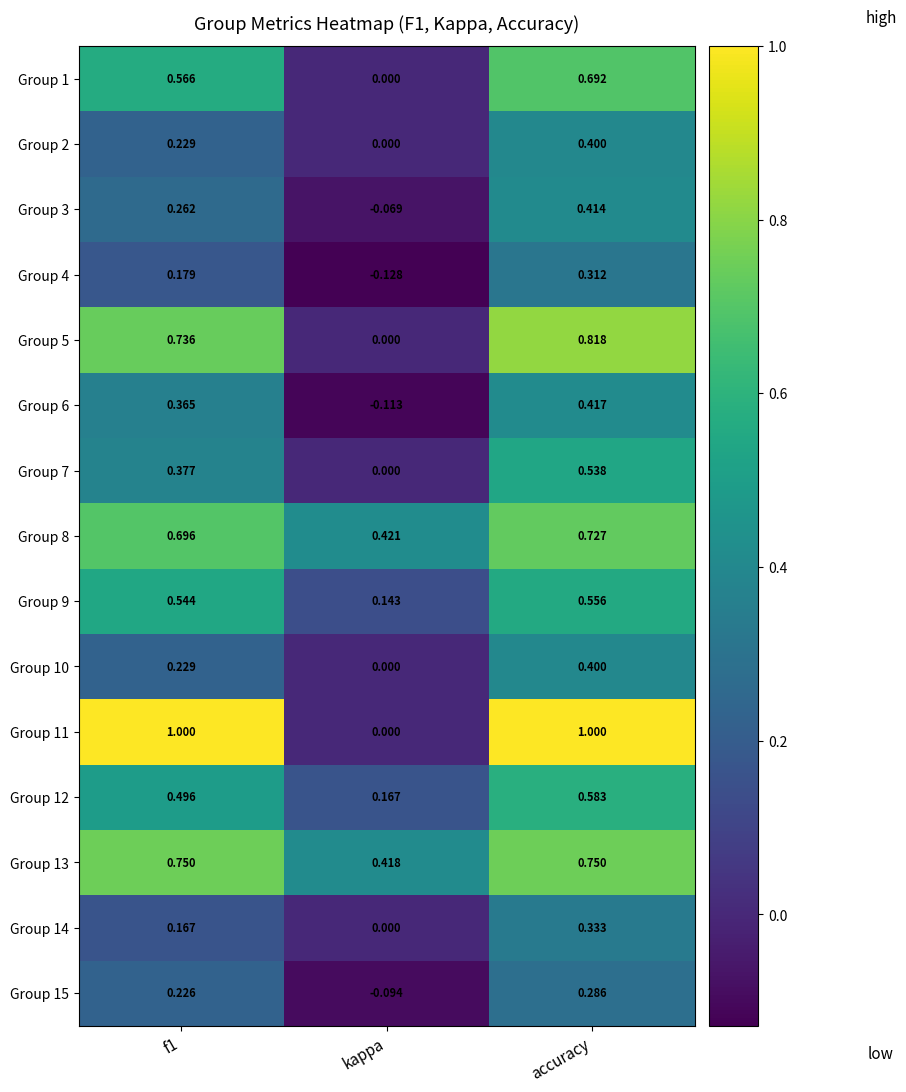

How many data points does each series have?

3